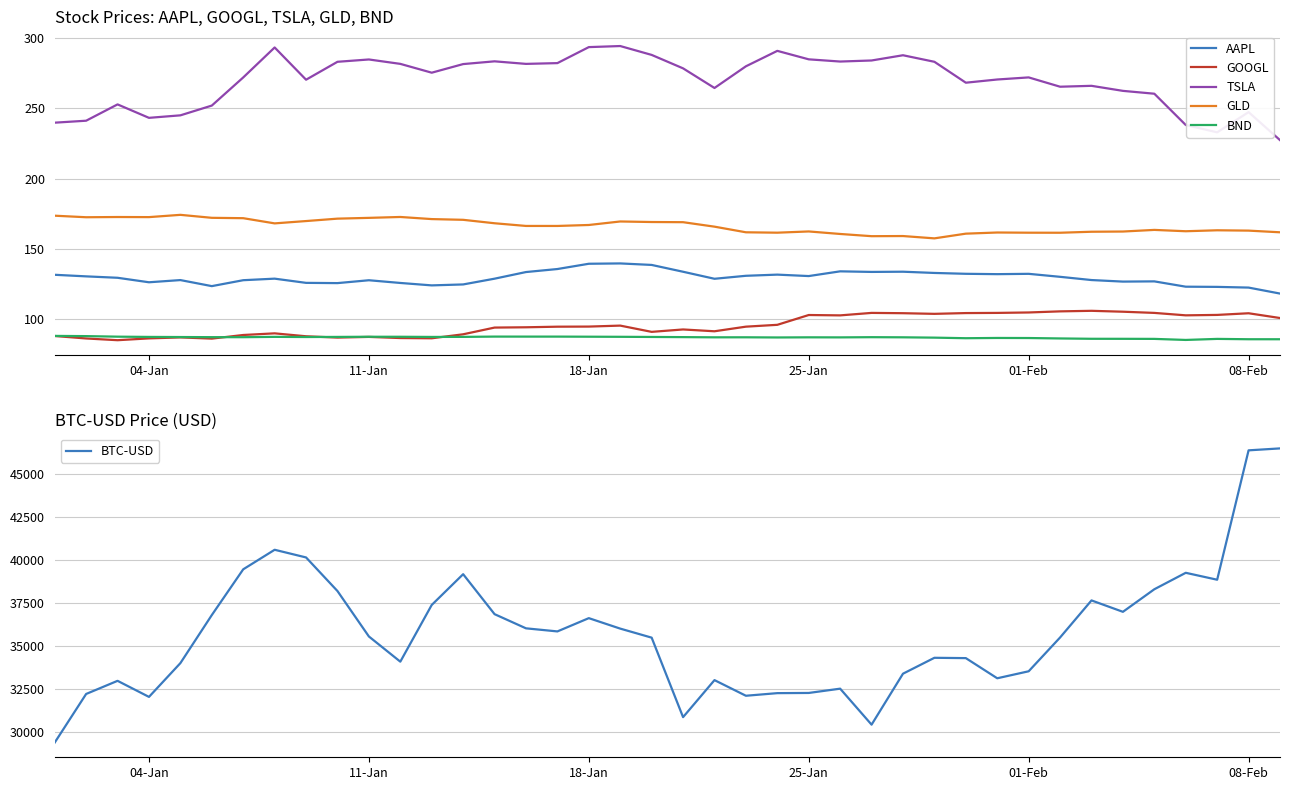

True or false: GLD and GOOGL intersect in this chart.

False